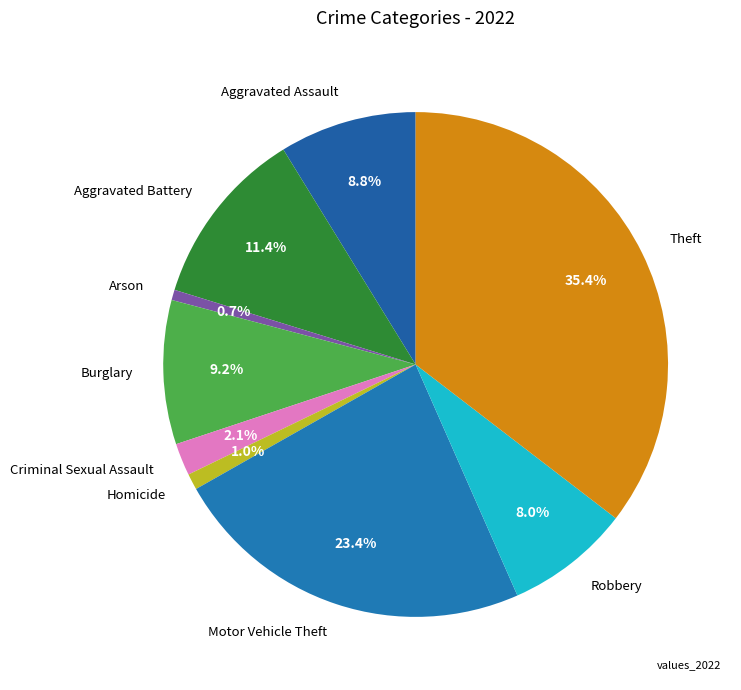

Which slice is the largest?

Theft